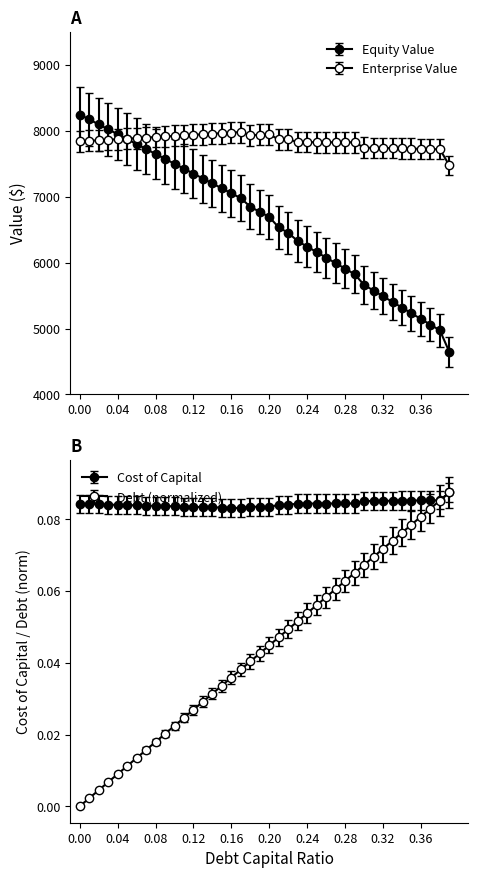

Reading right to left, extract all data points from this chart.

equity_value: 4643.0	4972.3	5058.5	5144.6	5230.8	5317.0	5403.1	5489.3	5575.5	5661.6	5825.0	5908.5	5992.1	6075.6	6159.2	6242.7	6326.3	6452.3	6533.9	6691.9	6769.7	6847.4	6977.4	7052.0	7126.6	7201.3	7275.9	7350.6	7425.3	7500.0	7574.7	7649.4	7724.2	7798.9	7873.7	7948.5	8023.3	8098.2	8173.0	8247.9
enterprise_value: 7474.1	7720.4	7723.5	7726.6	7729.7	7732.8	7735.9	7739.1	7742.2	7745.3	7825.6	7826.1	7826.6	7827.1	7827.6	7828.1	7828.6	7871.6	7870.1	7945.1	7939.8	7934.5	7981.5	7973.0	7964.6	7956.1	7947.7	7939.4	7931.0	7922.6	7914.3	7906.0	7897.7	7889.4	7881.2	7872.9	7864.7	7856.5	7848.3	7840.1